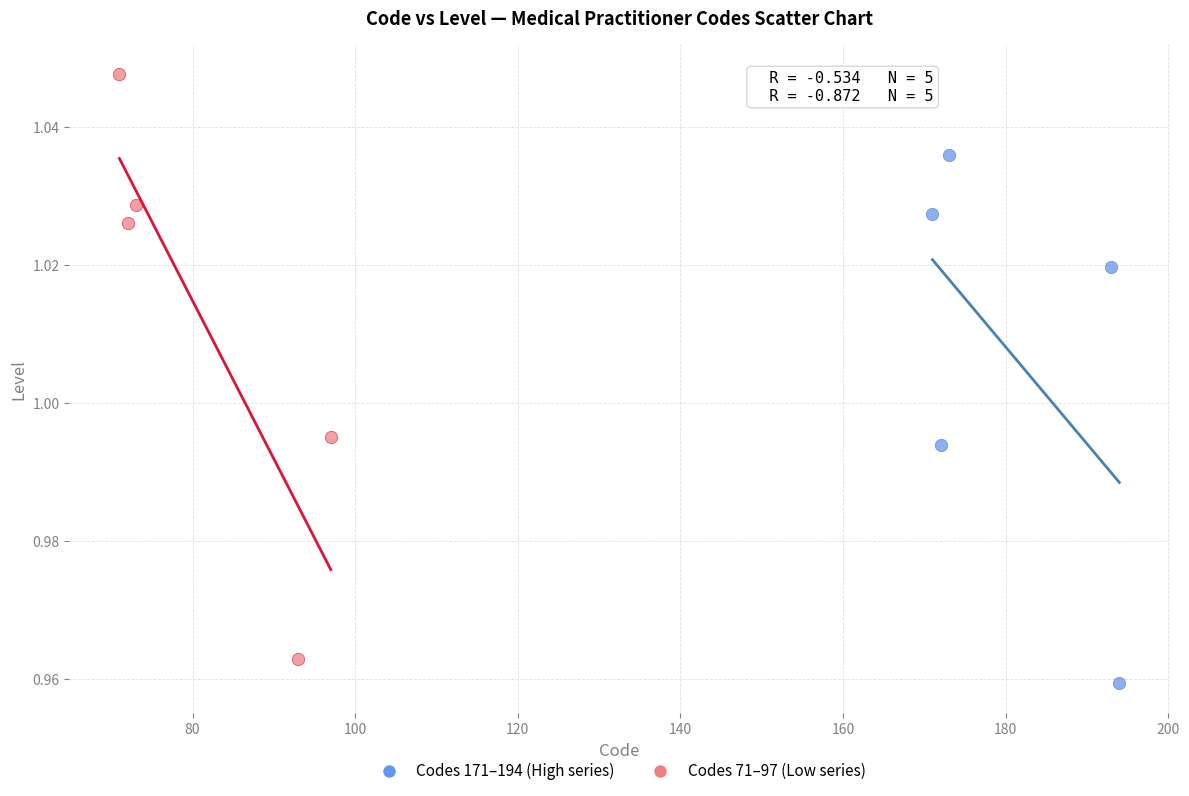

Which series contains the lowest Y value?

Codes 171–194 (High series)